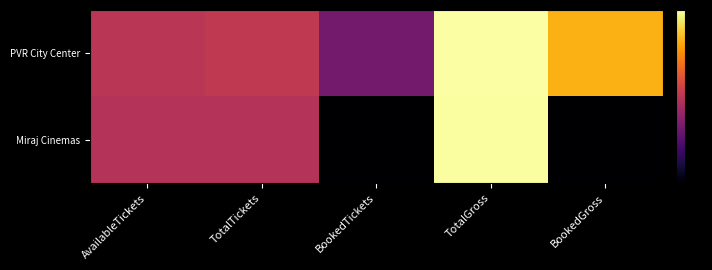

At BookedTickets, list the series in order from smallest to largest.

Miraj Cinemas, PVR City Center